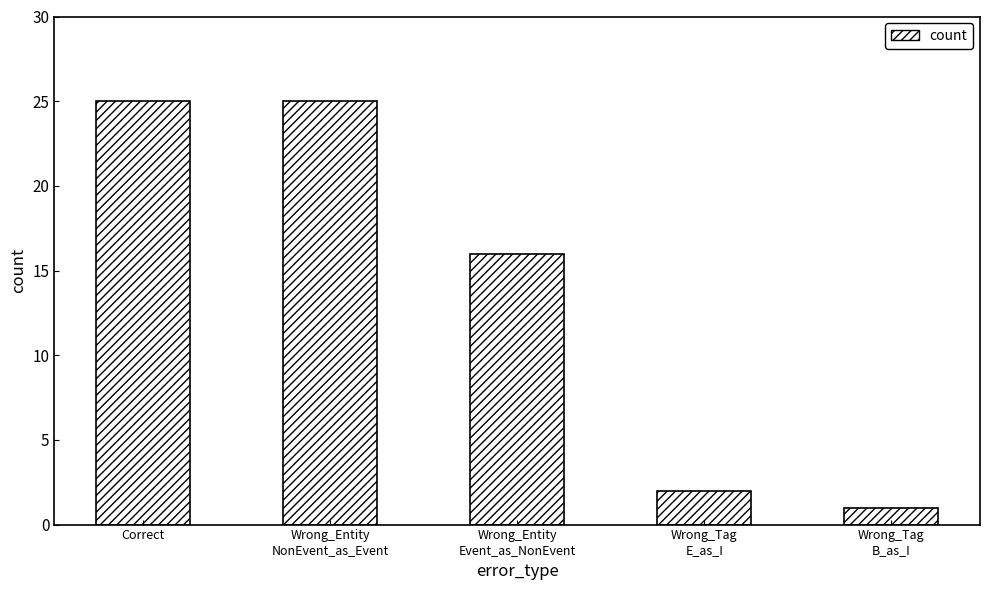

What is the label of the 3rd bar from the left?

Wrong_Entity
Event_as_NonEvent